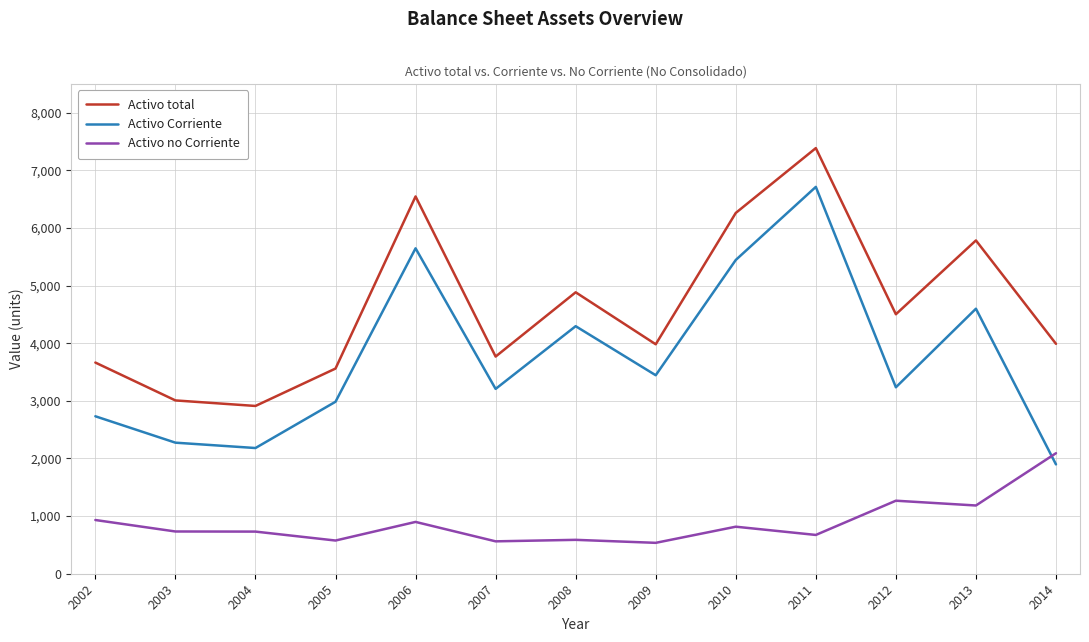

What is the average value of the Activo no Corriente series?

891